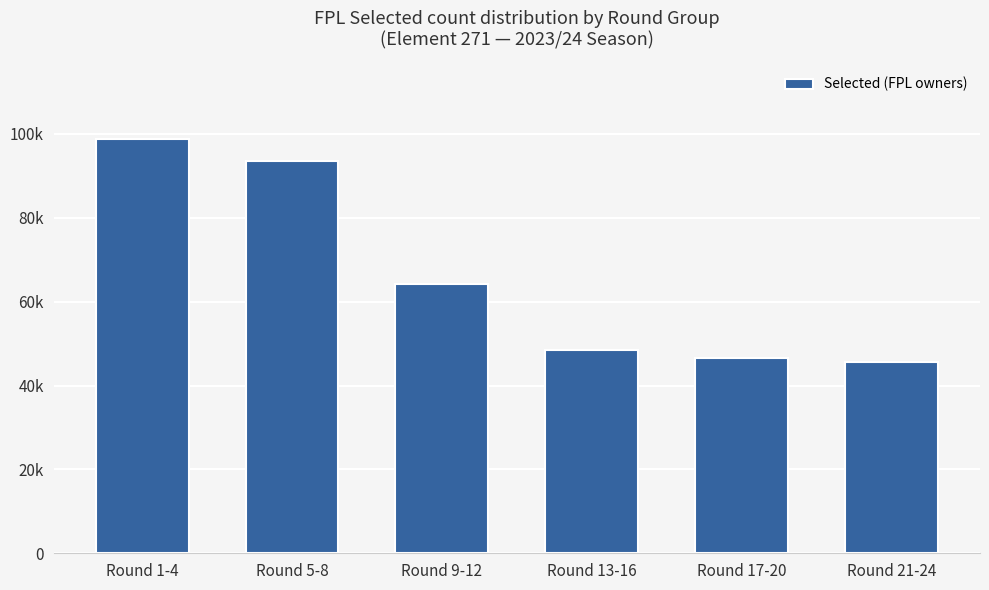

What is the label of the 3rd bar from the left?

Round 9-12